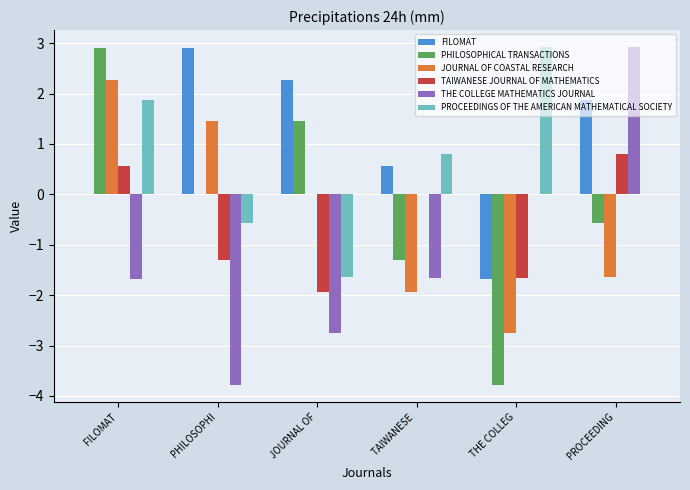

What is the sum of the JOURNAL OF COASTAL RESEARCH values at THE COLLEG and TAIWANESE ?

-4.7